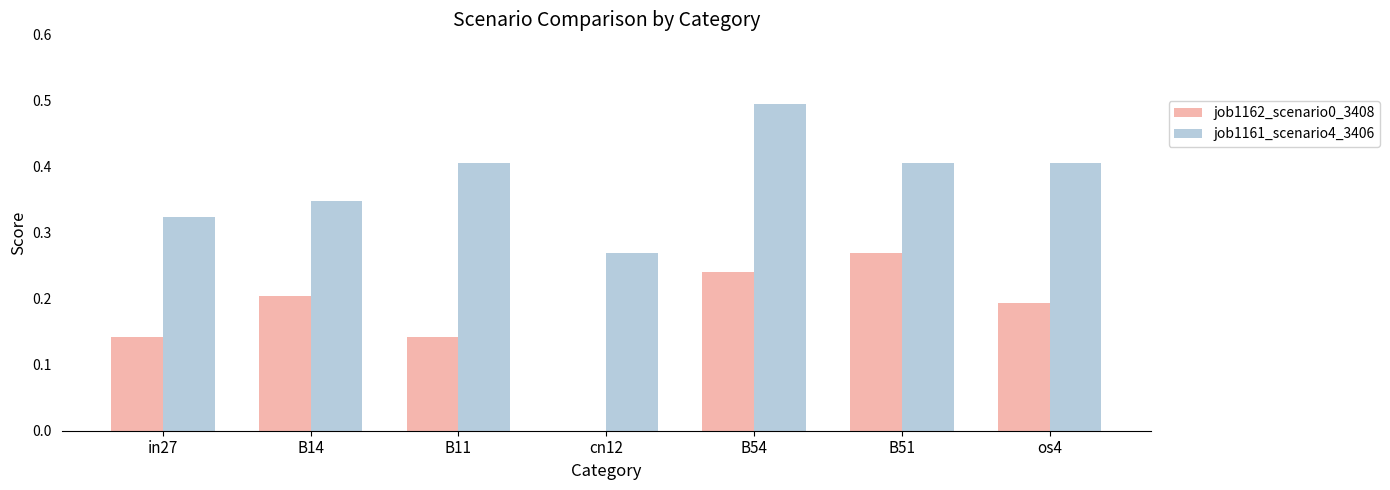

True or false: job1161_scenario4_3406 has a value of 0.4 at B11.

True